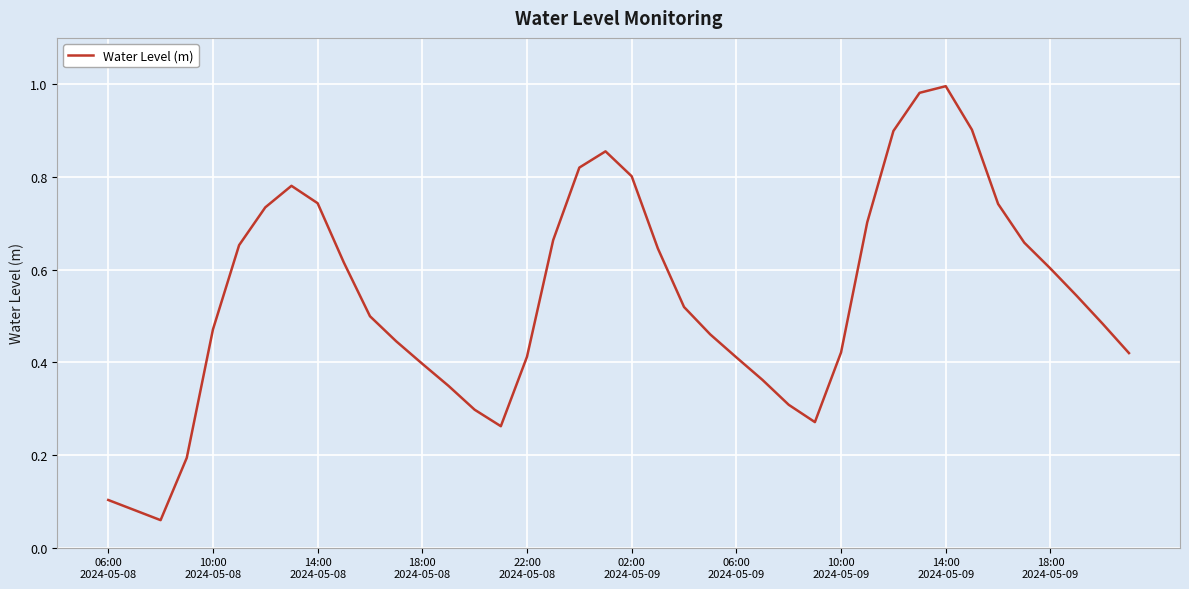

Which label corresponds to the largest value in the chart?

14:00
2024-05-09